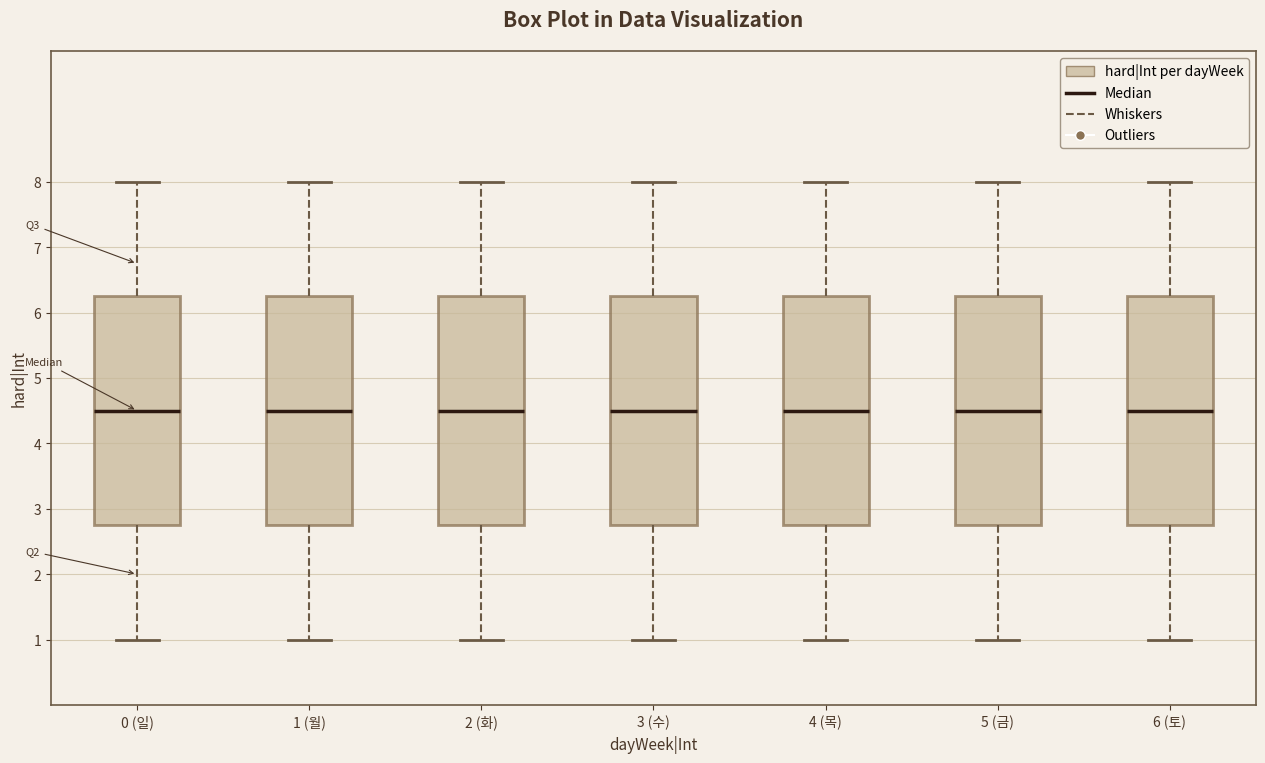

Reading left to right, transcribe this box plot: for each box, give where its median line is, the range the box spans, and where its two whiskers end, as read against the y-axis. The values are not printed on the chart, so give them approximately, as read against the axis.

0 (일): median 4.5, box 2.8 to 6.3, whiskers 1.0 to 8.0
1 (월): median 4.5, box 2.8 to 6.3, whiskers 1.0 to 8.0
2 (화): median 4.5, box 2.8 to 6.3, whiskers 1.0 to 8.0
3 (수): median 4.5, box 2.8 to 6.3, whiskers 1.0 to 8.0
4 (목): median 4.5, box 2.8 to 6.3, whiskers 1.0 to 8.0
5 (금): median 4.5, box 2.8 to 6.3, whiskers 1.0 to 8.0
6 (토): median 4.5, box 2.8 to 6.3, whiskers 1.0 to 8.0